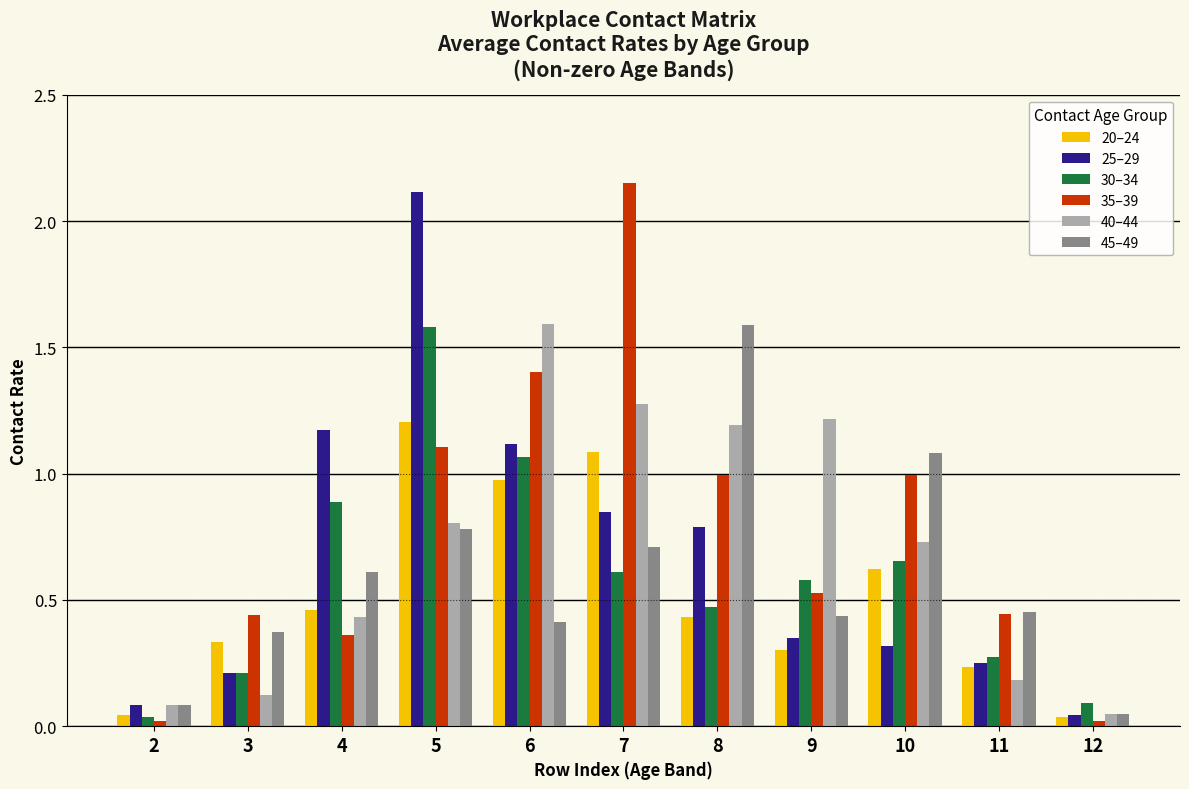

How many categories are shown in the chart?

11